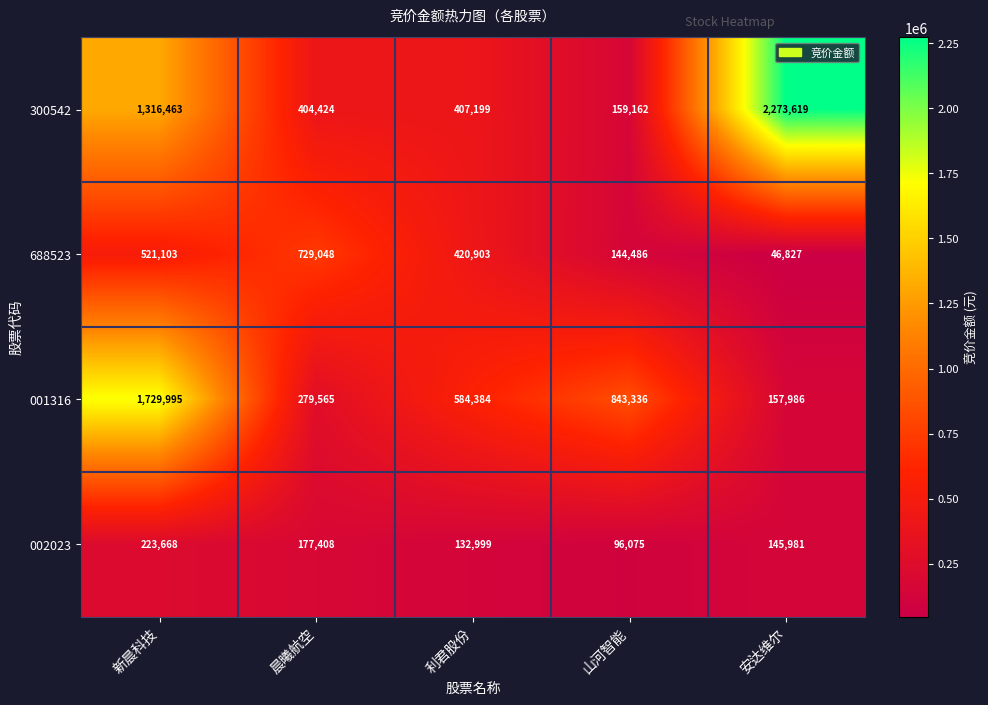

How many distinct data groups are displayed?

4